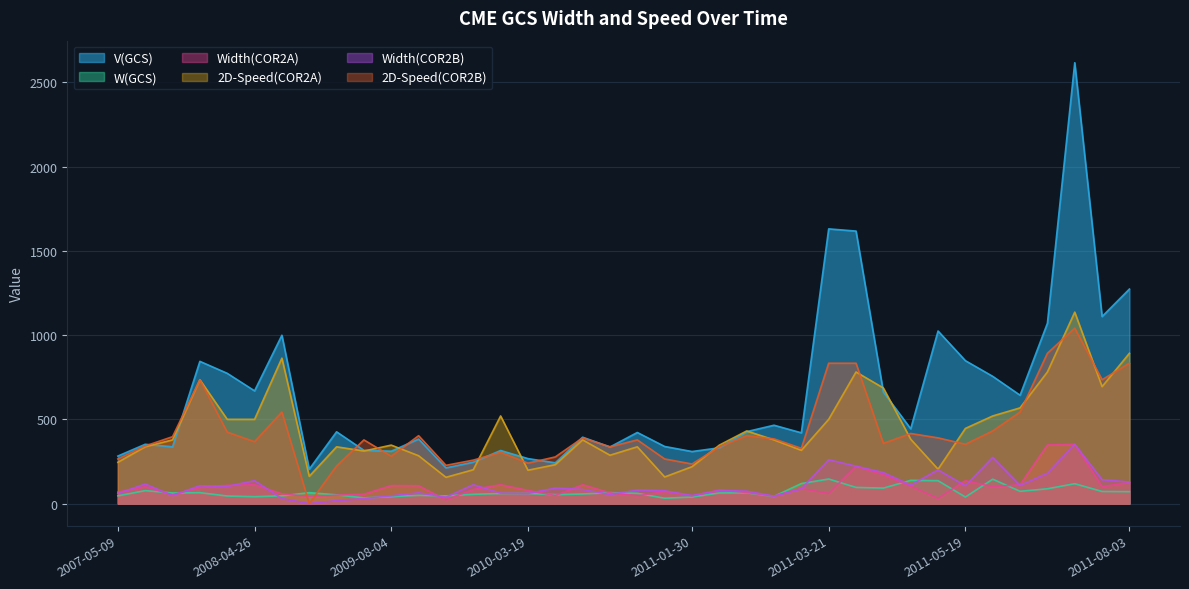

What is the approximate value of V(GCS) at 2011-06-04, to the nearest 10?

2620